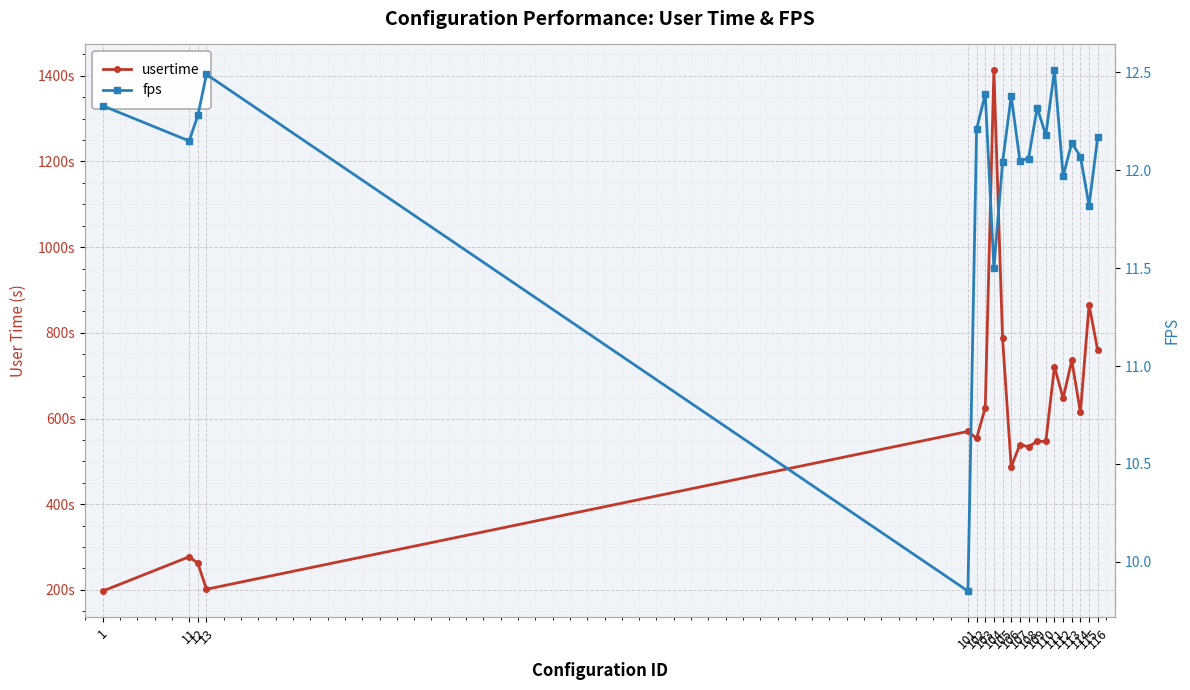

What are all the series names shown in the legend?

usertime, fps